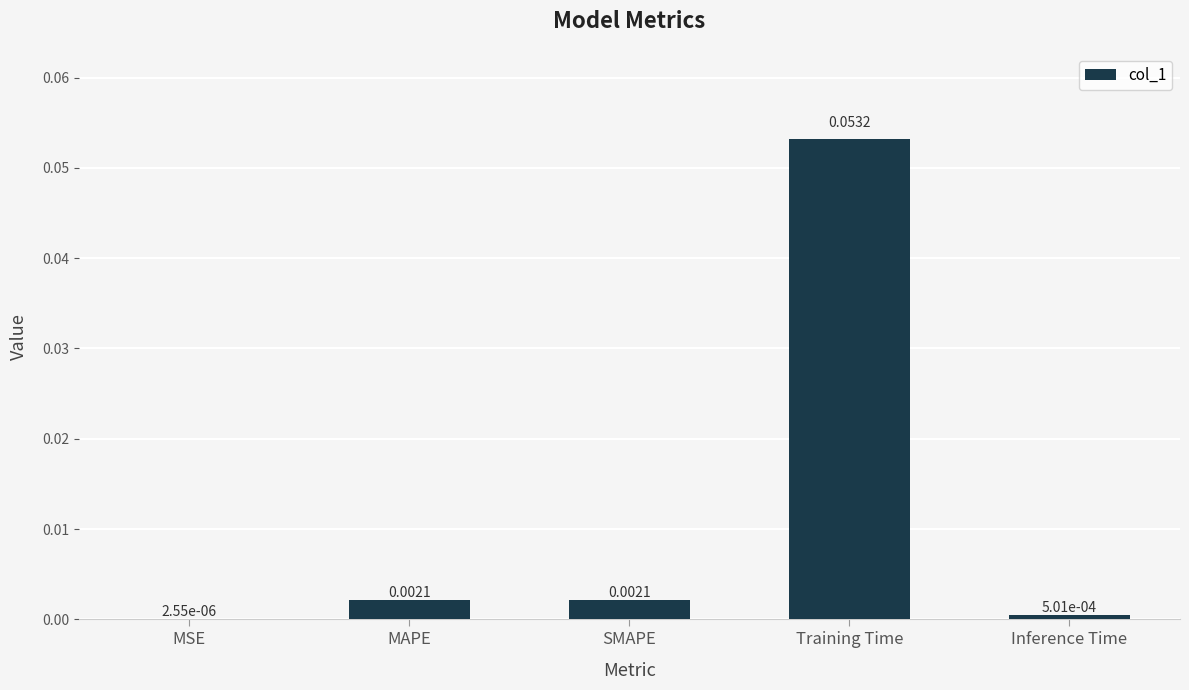

Where is the data nearest to the value 0?

MSE